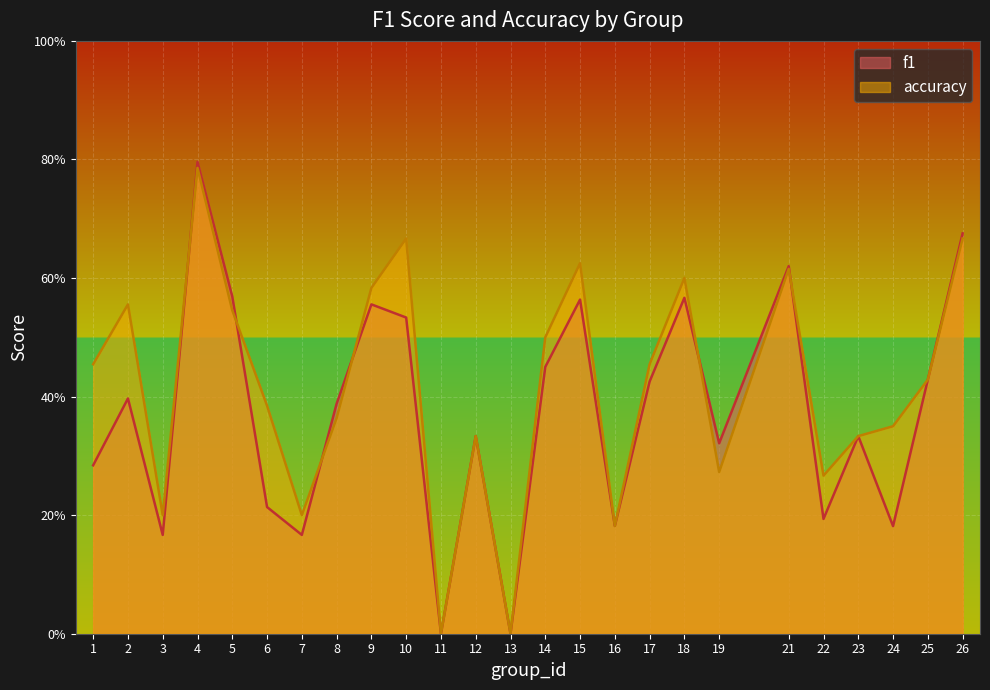

The accuracy series shows 0.6 at 15. True or false?

True